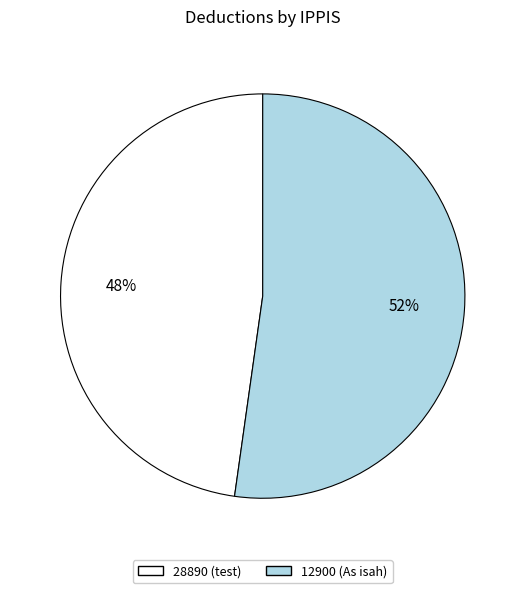

Rank the categories by value from lowest to highest.

28890, 12900